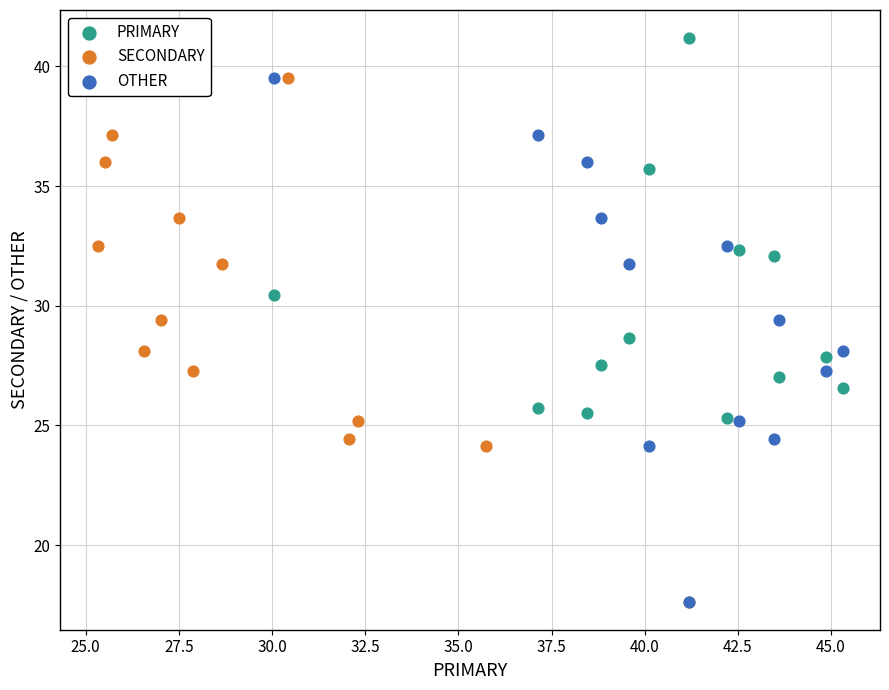

Which series reaches the maximum Y coordinate?

PRIMARY